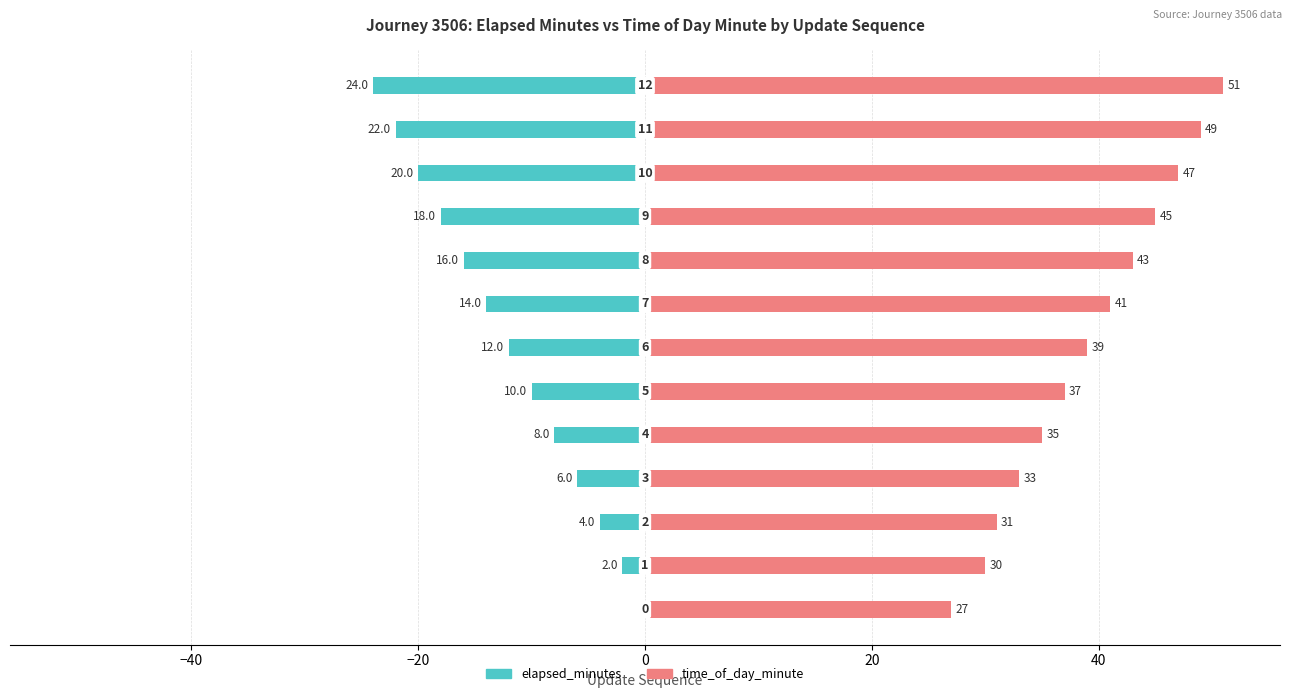

The value of elapsed_minutes at 8 is -8. True or false?

False